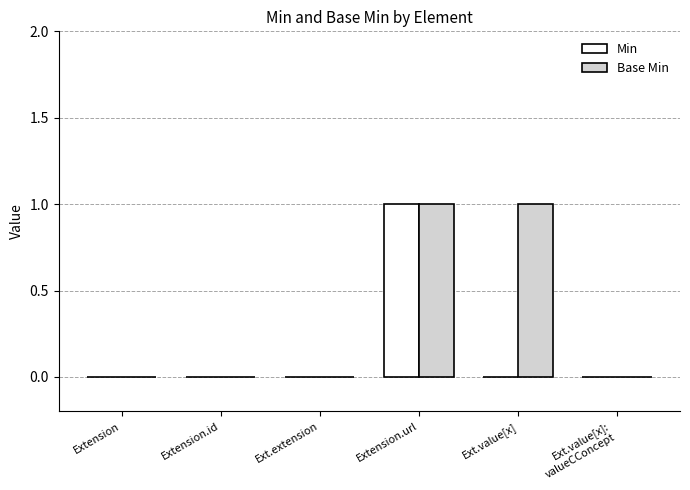

What is the greatest value displayed?

1